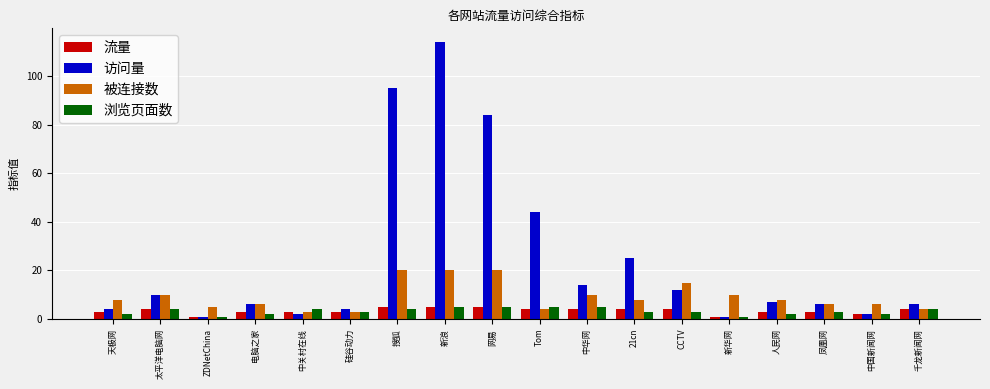

Which series has the widest spread of values?

访问量